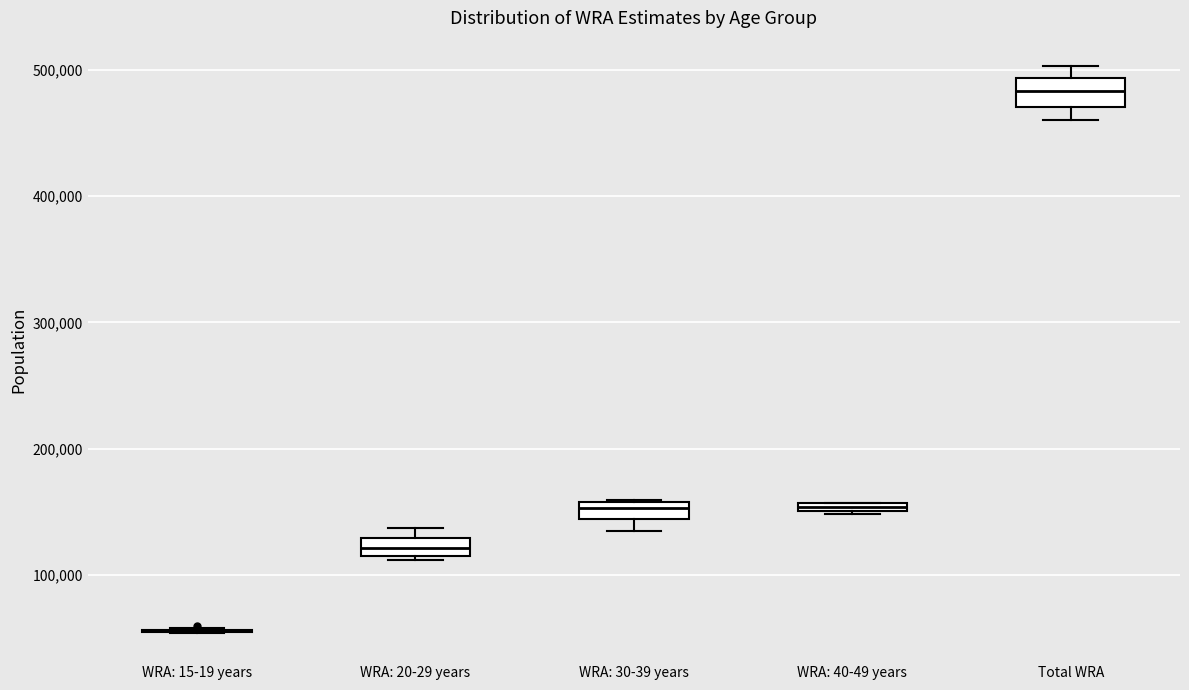

Where is the lower edge of the box for Total WRA on the y-axis? The values are not printed on the chart, so give them approximately, as read against the axis.

470000